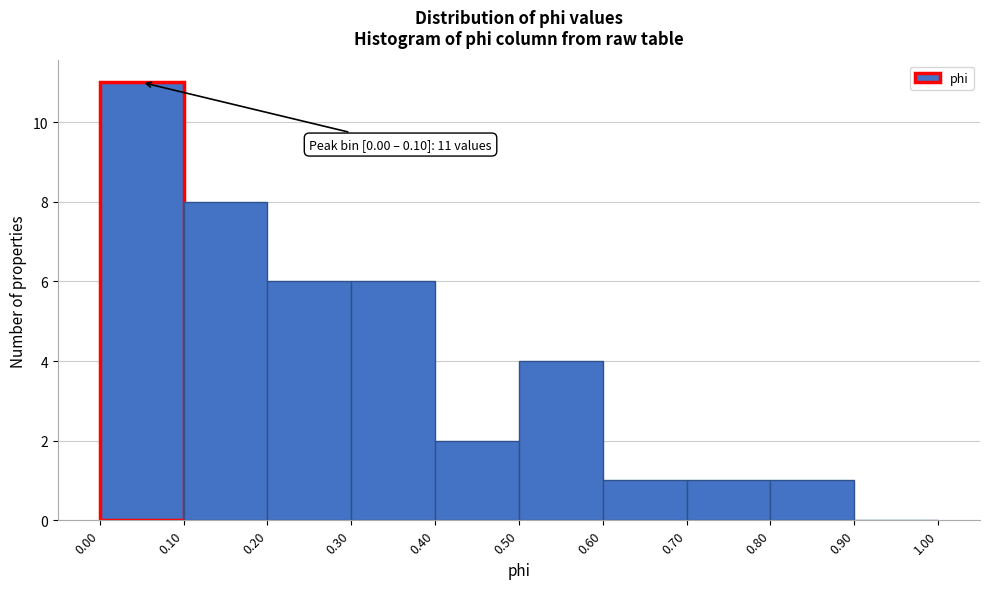

Which range on the x-axis has the tallest bar?

0.00 to 0.10